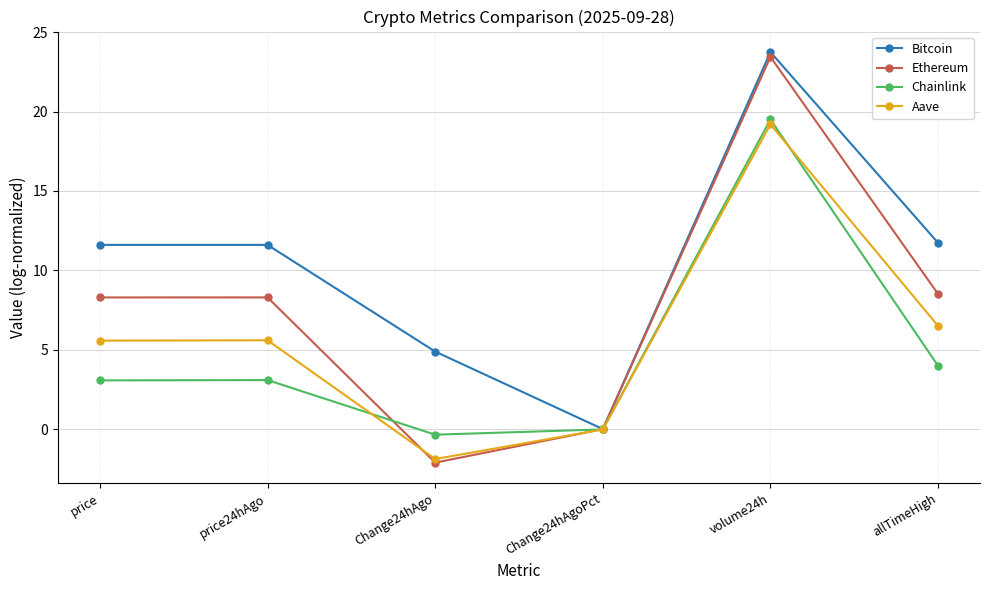

At which label does Bitcoin reach its peak?

volume24h